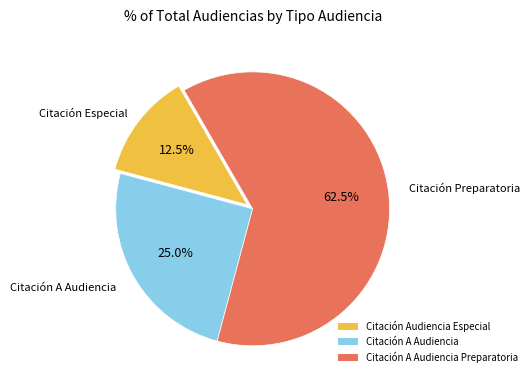

Is it true that Citación A Audiencia Preparatoria is 70% of the pie?

False